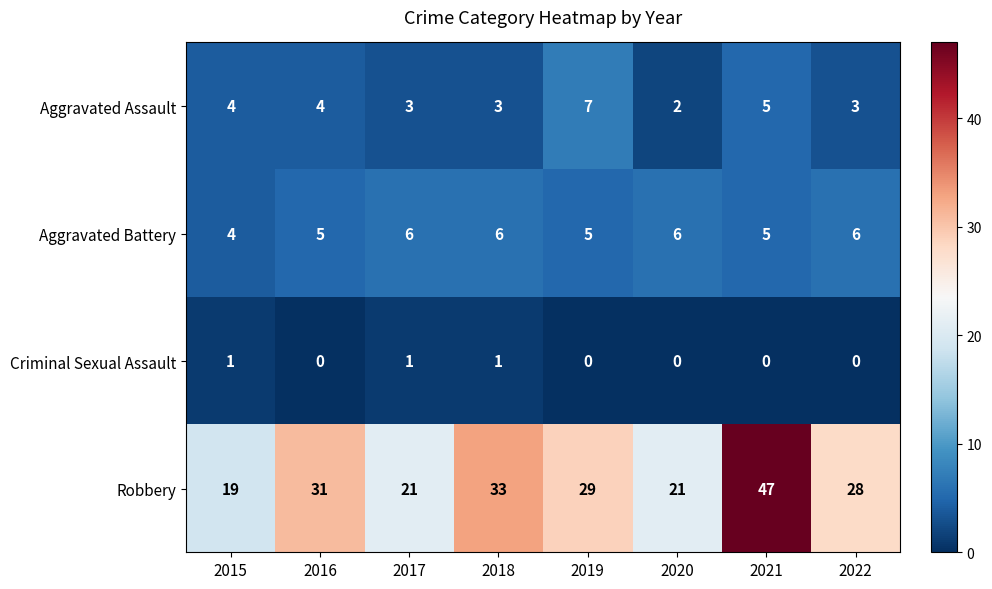

What is the maximum value shown in the chart?

47